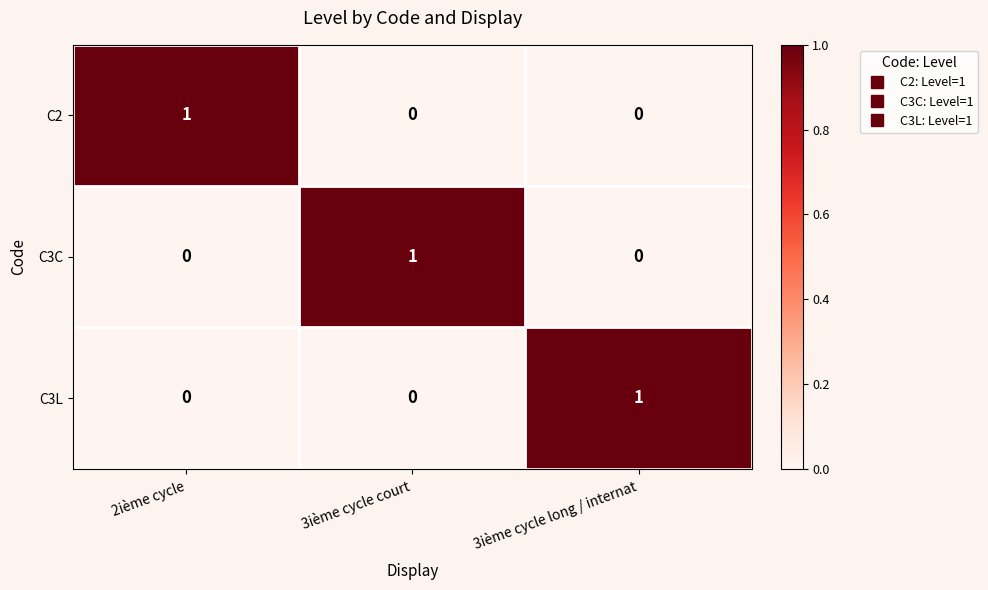

At which label does C3L reach its peak?

3ième cycle long / internat